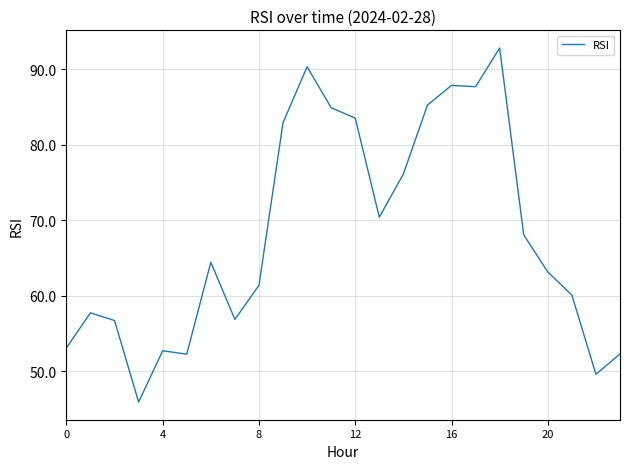

What is the greatest value displayed?

92.8